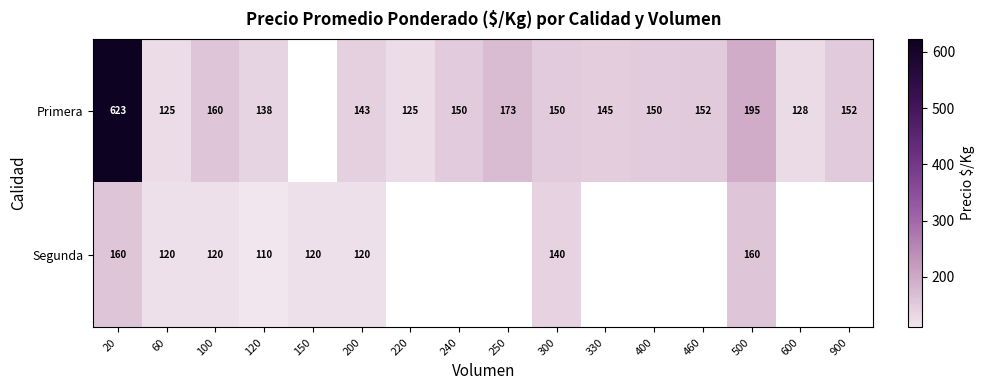

Rank the series at 120 from lowest to highest value.

Segunda, Primera